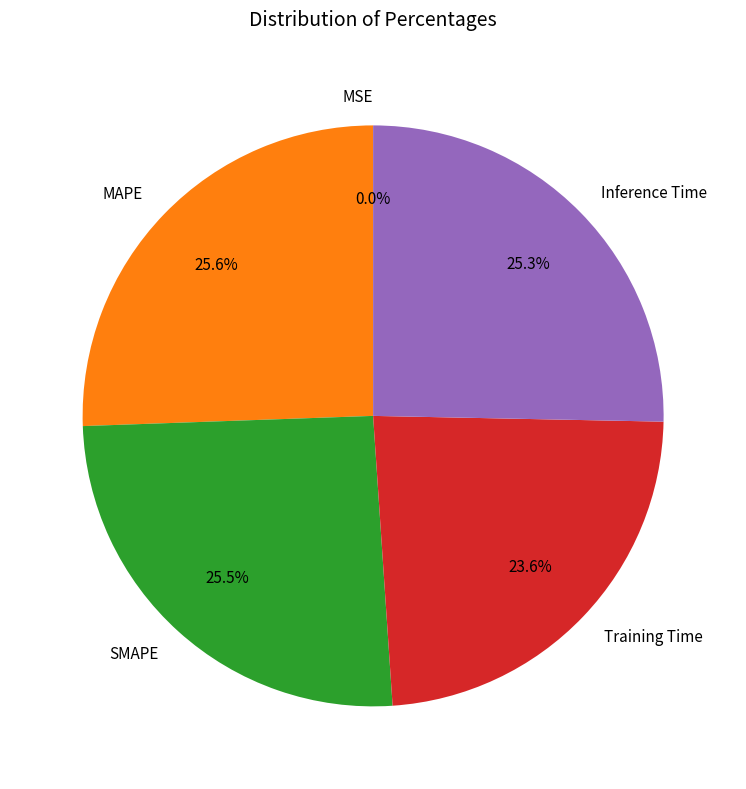

To the nearest percent, what is the average slice percentage?

20%